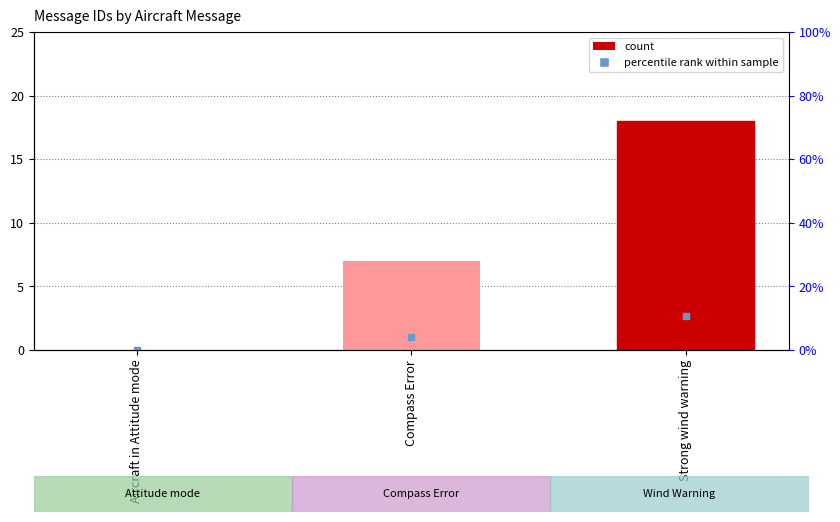

True or false: the data shows 3 at Compass Error.

False